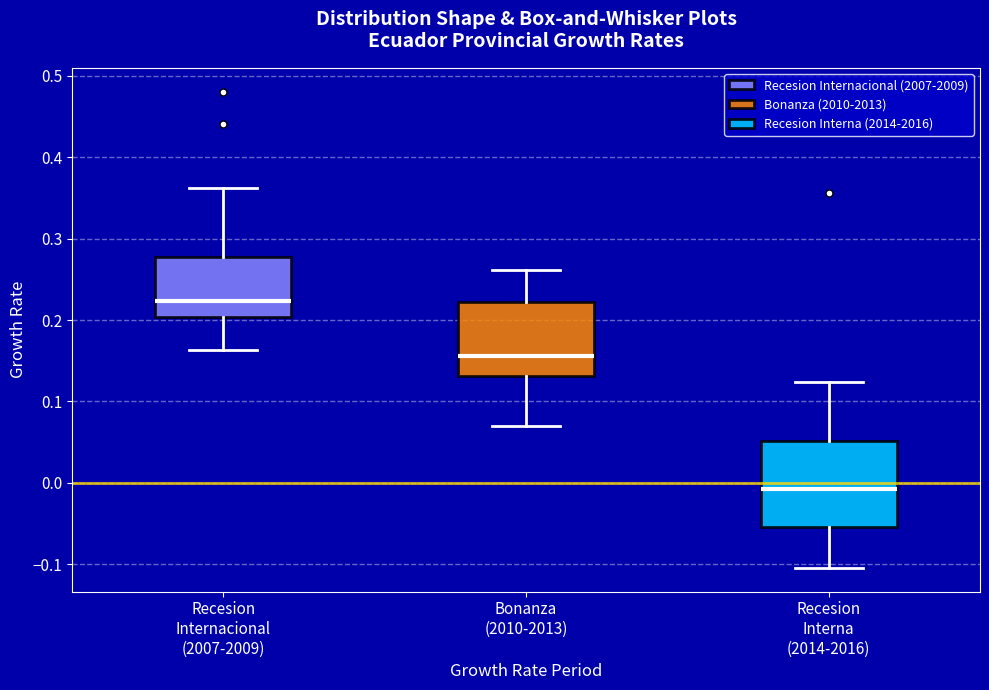

Which box's median line is the lowest?

Recesion Interna (2014-2016)